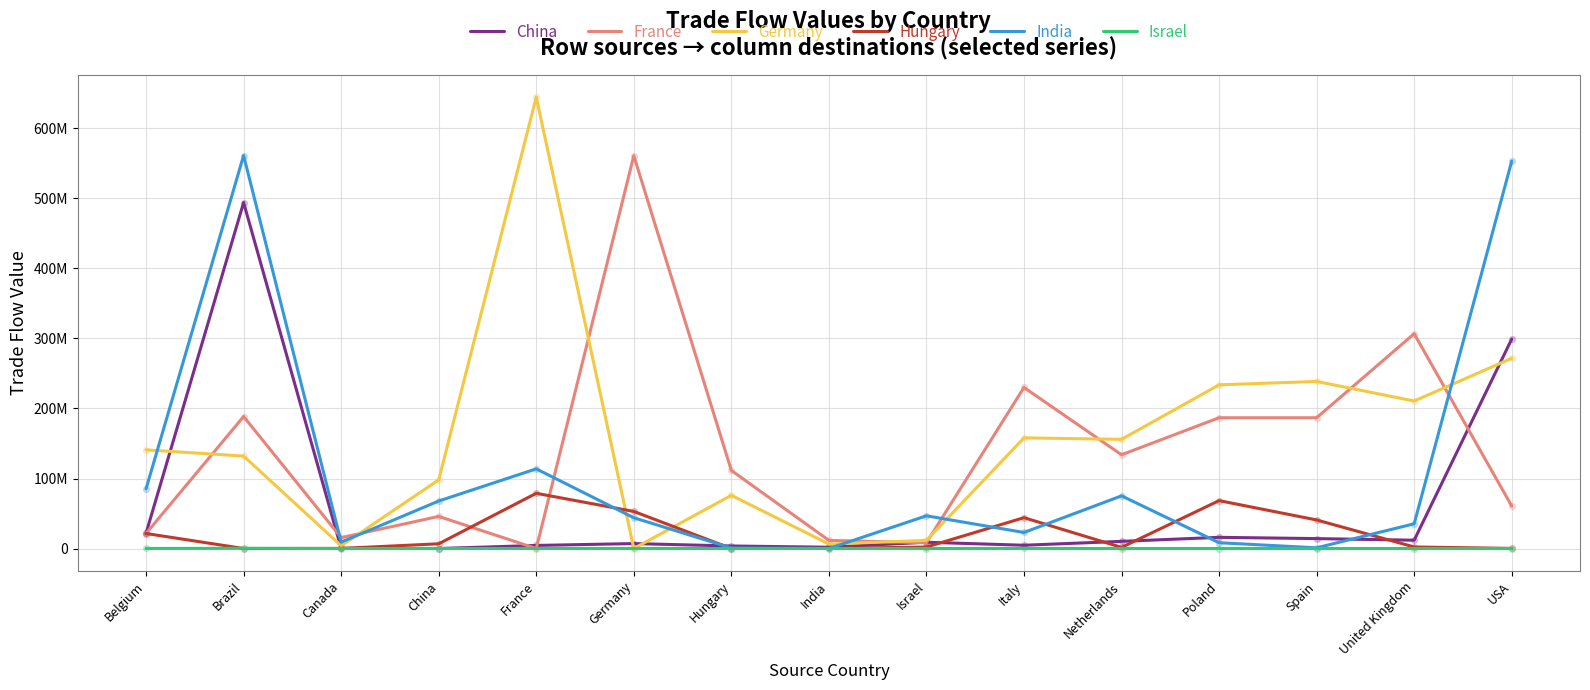

At which category is the sum across all series the highest?

Brazil